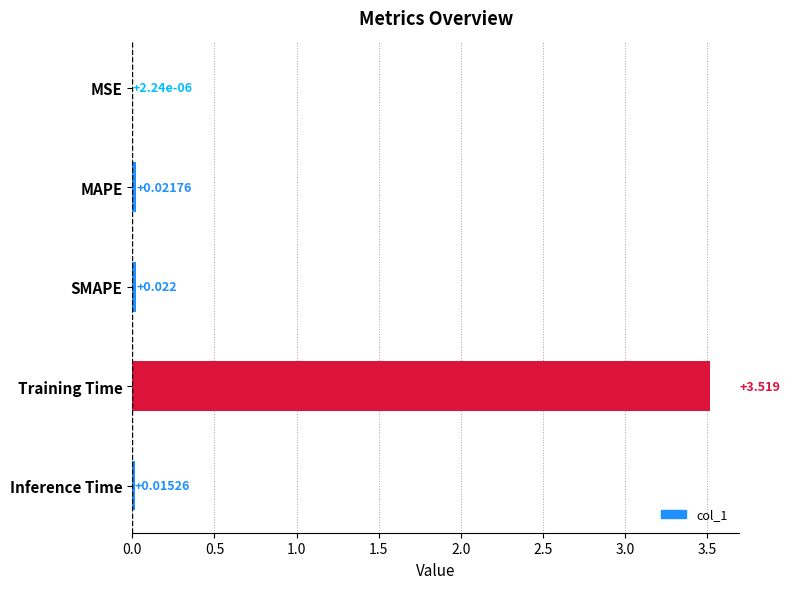

At which category does the chart reach its peak across all series?

Training Time